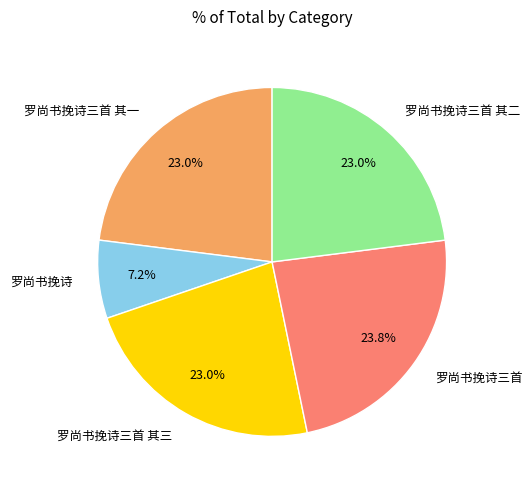

Between 罗尚书挽诗三首 其二 and 罗尚书挽诗, which is larger?

罗尚书挽诗三首 其二